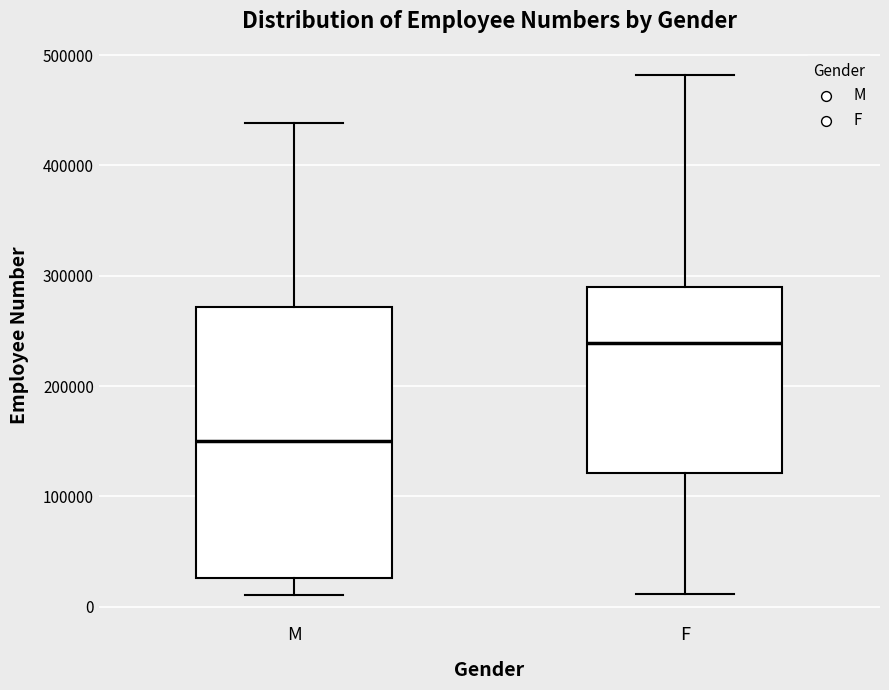

Which box has the lowest median line?

M